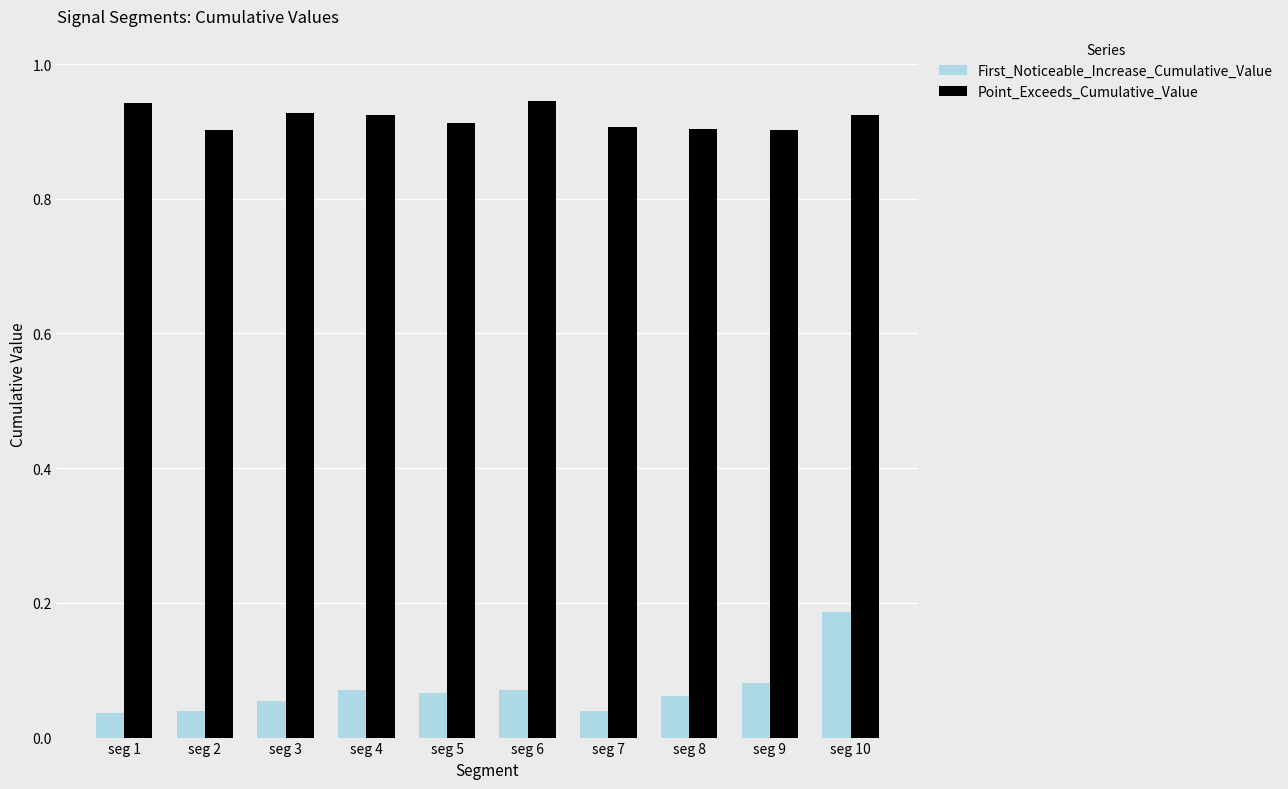

Between seg 4 and seg 7, which series saw the biggest shift?

First_Noticeable_Increase_Cumulative_Value